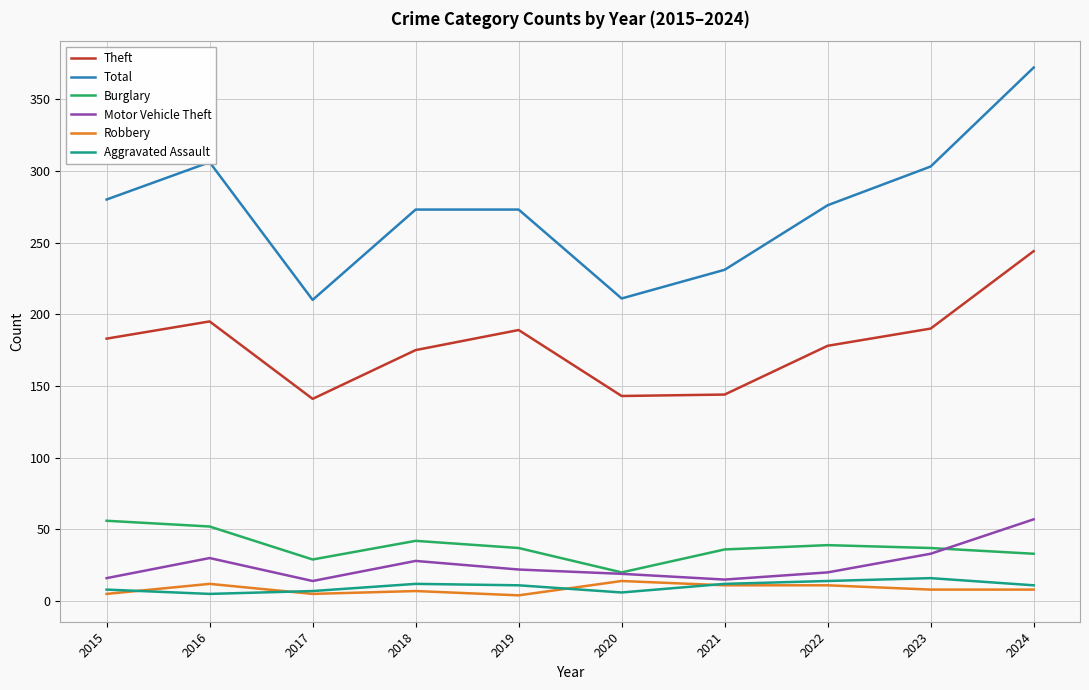

At which category is the sum across all series the highest?

2024